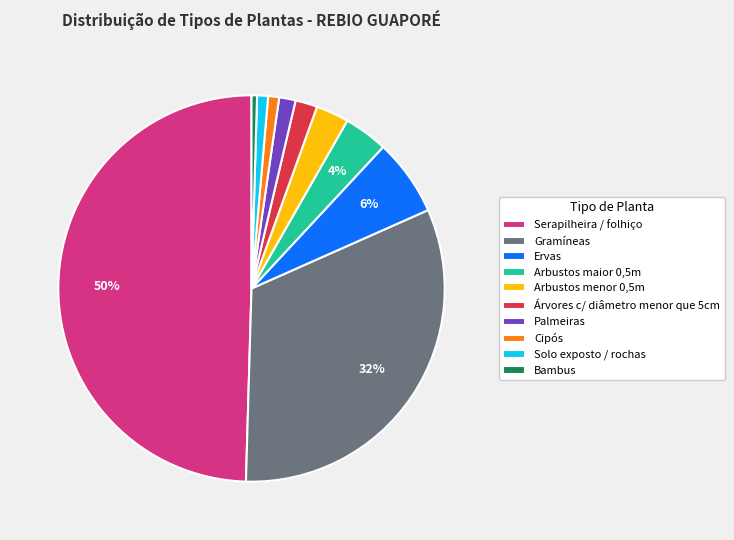

How many segments does this pie chart have?

10